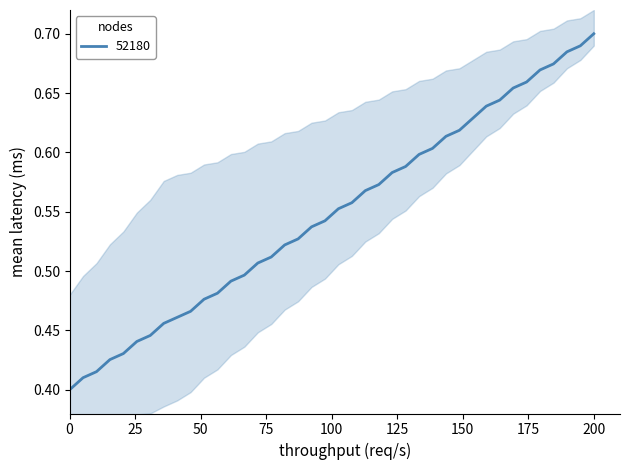

True or false: 52180 has a value of 0.7 at 200.

True